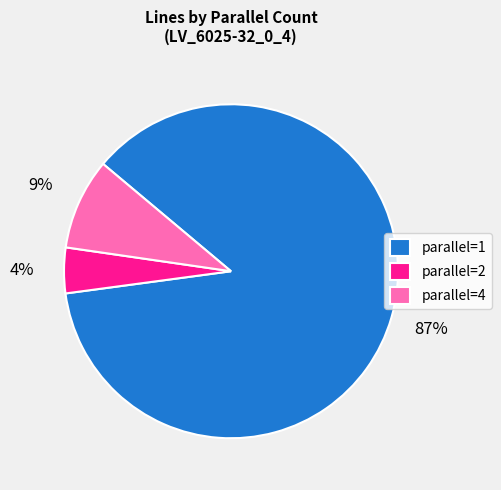

Which slice is the smallest?

parallel=2